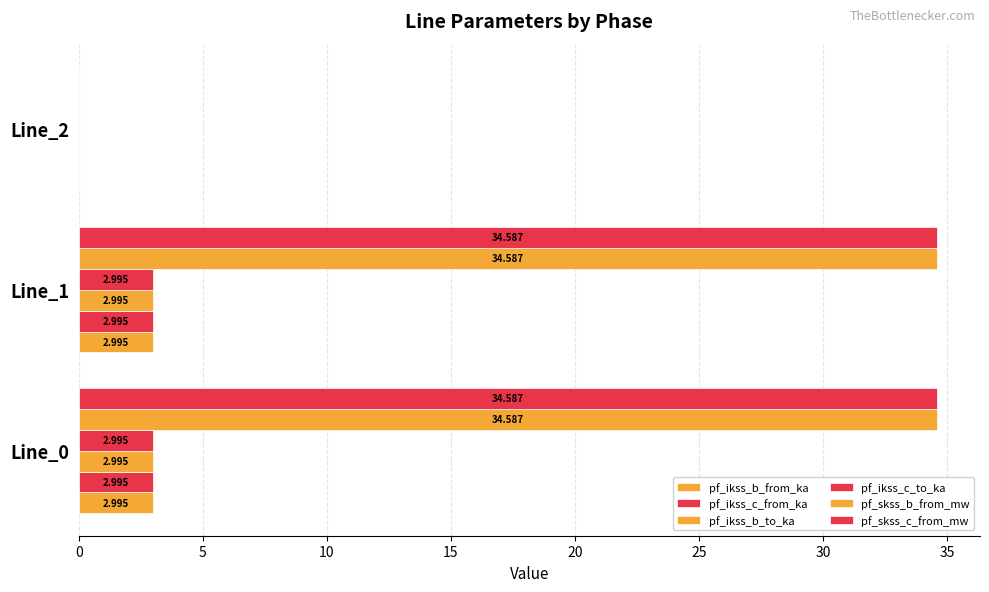

What is the value of the pf_ikss_b_to_ka bar at the 2nd from the left?

3.0